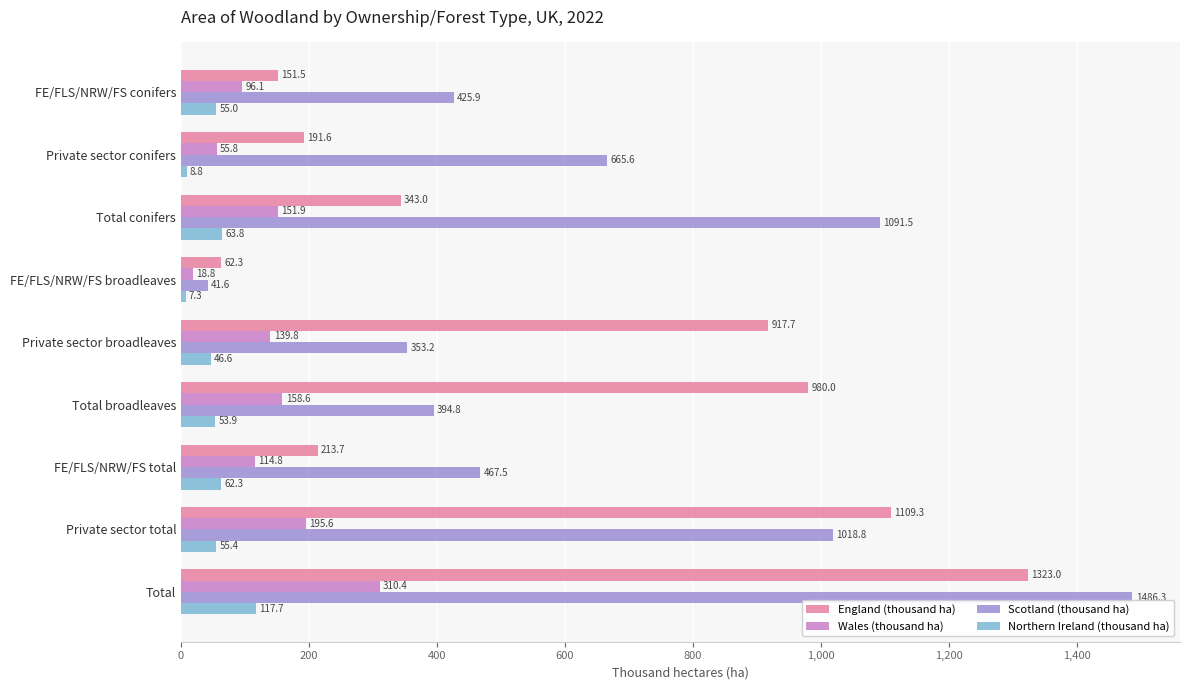

True or false: Scotland (thousand ha) has a value of 1486.3 at Total.

True